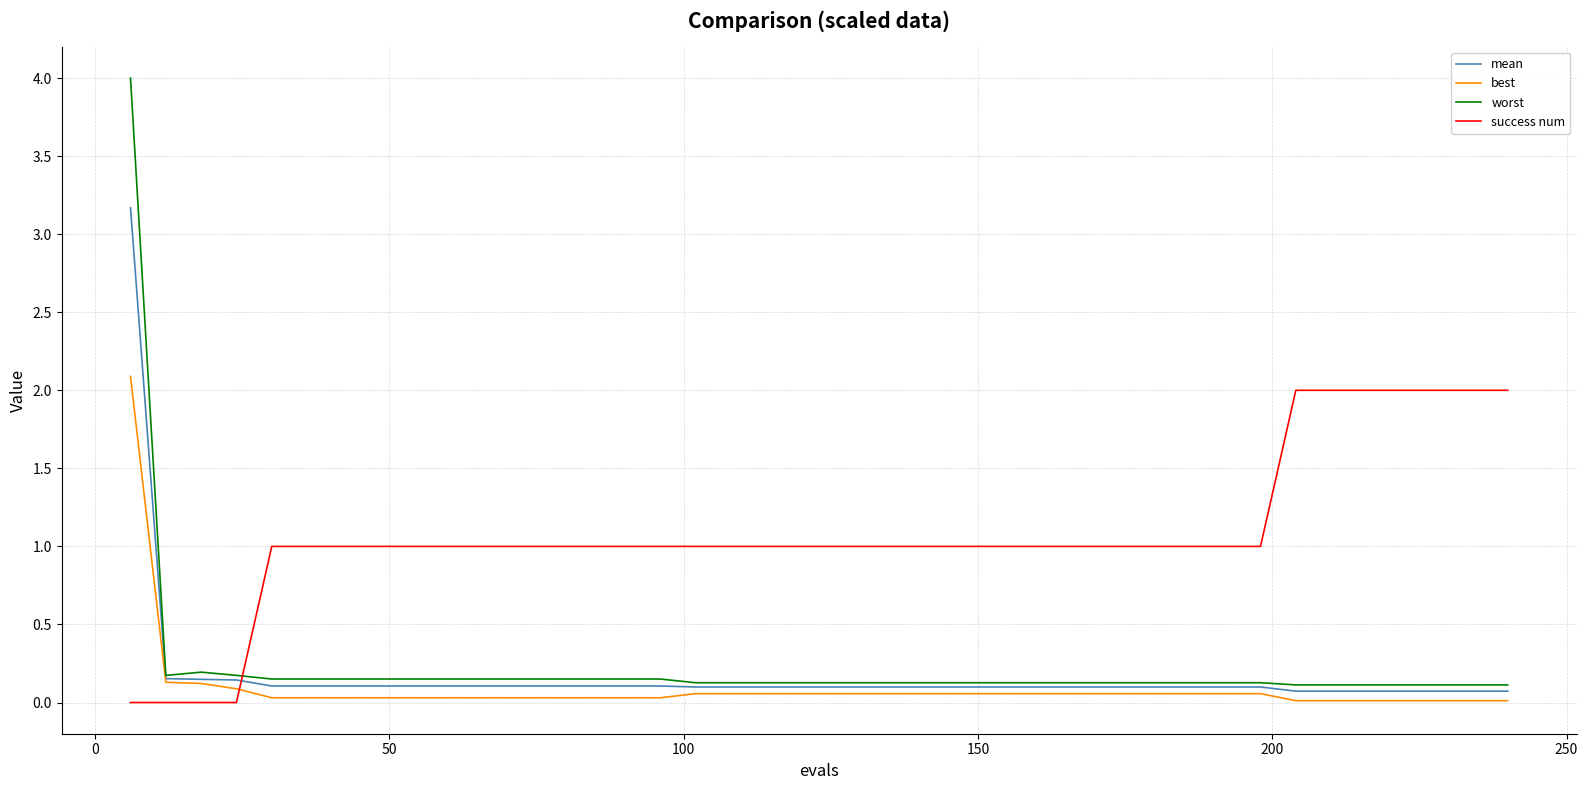

Which series has the widest spread of values?

worst